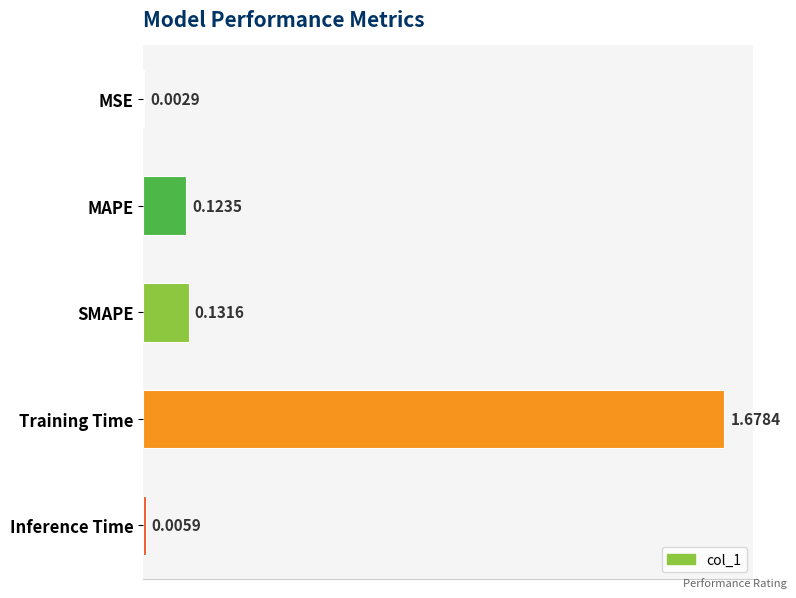

What is the change in value from MSE to SMAPE?

+0.1